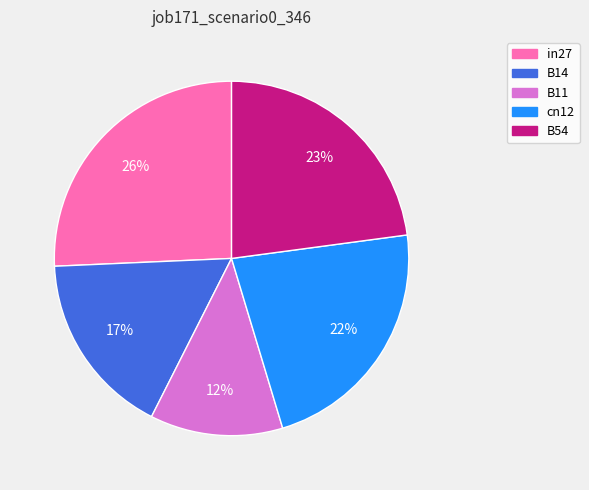

To the nearest percent, what is the average slice percentage?

20%